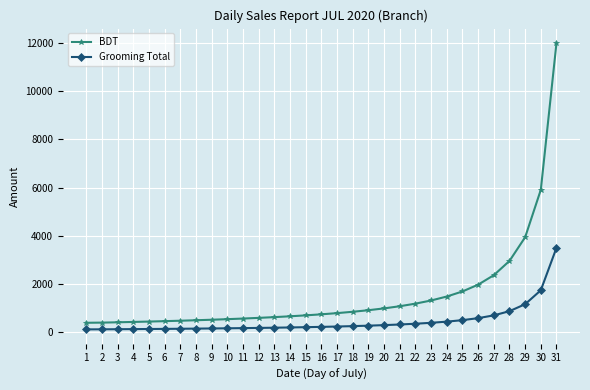

Does the chart display data point markers on the line(s)?

Yes